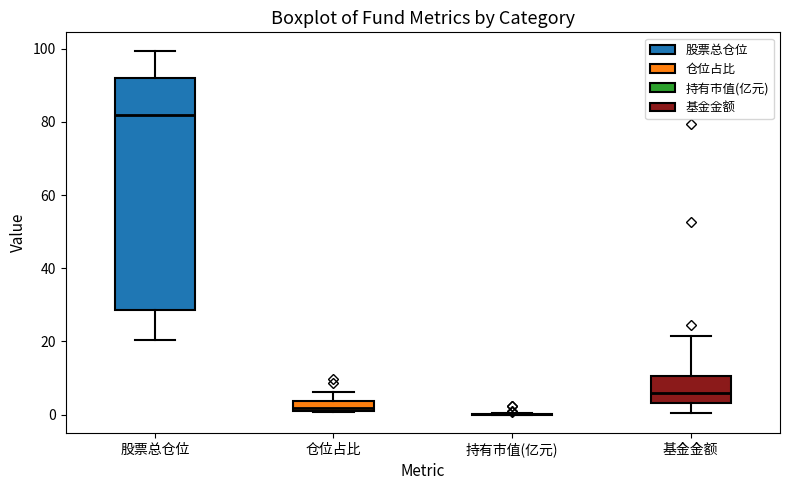

Where is the lower edge of the box for 股票总仓位 on the y-axis? The values are not printed on the chart, so give them approximately, as read against the axis.

28